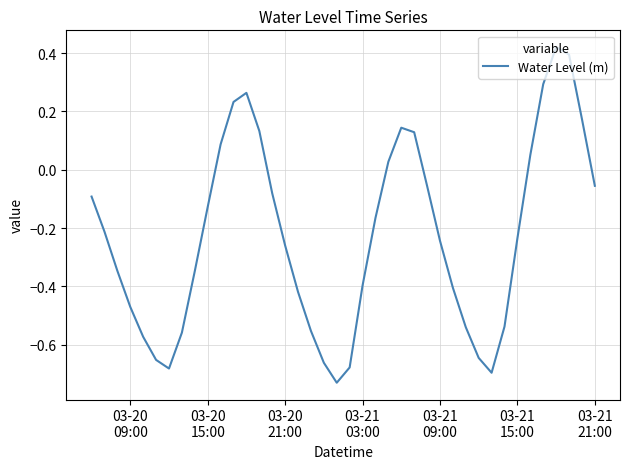

How many series are shown in this chart?

1